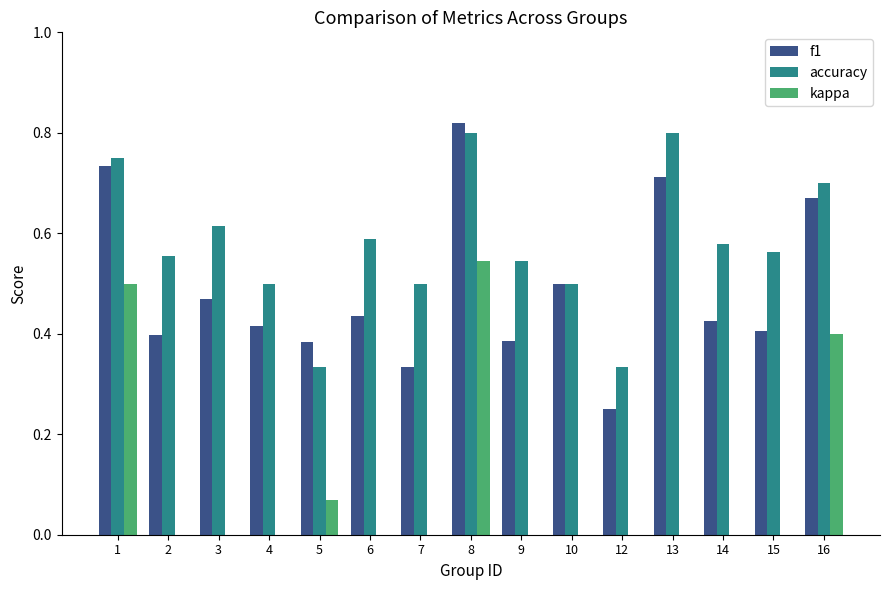

What is the minimum value for accuracy?

0.3